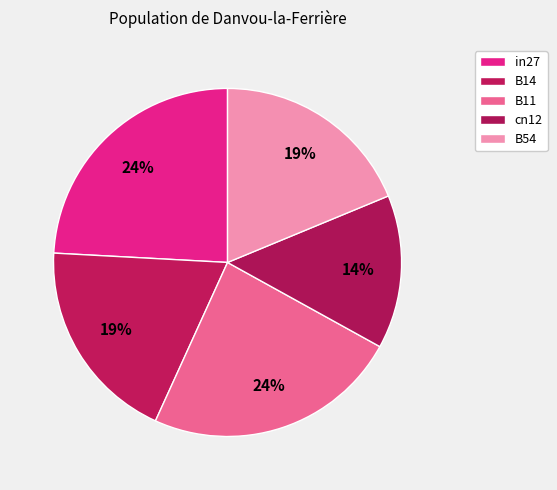

To the nearest percent, what is the difference between the B14 and in27 slice percentages?

5%